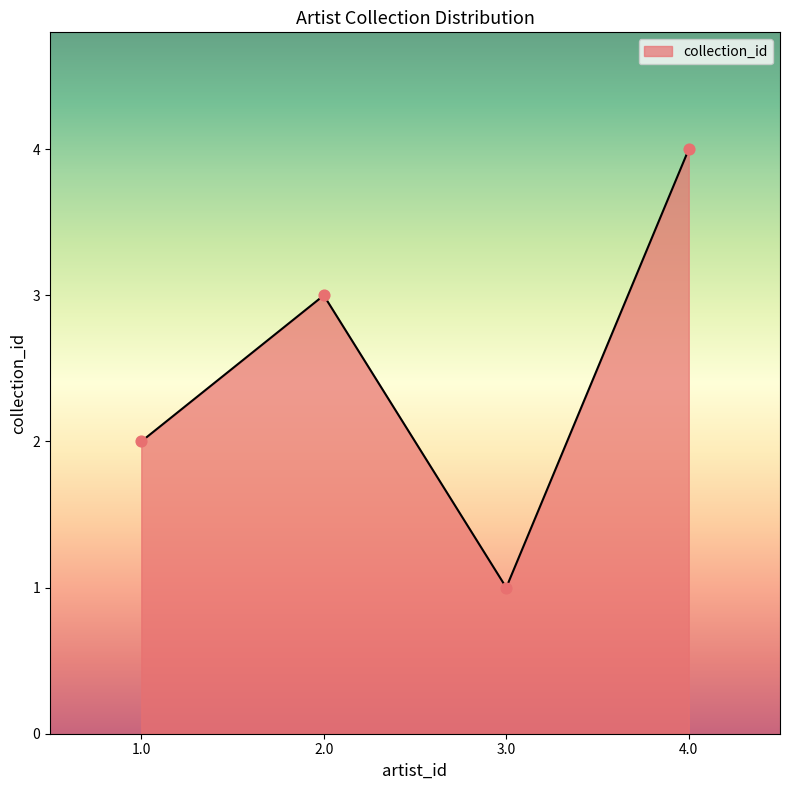

What is the ratio of the value at 1.0 to the value at 2.0?

0.7